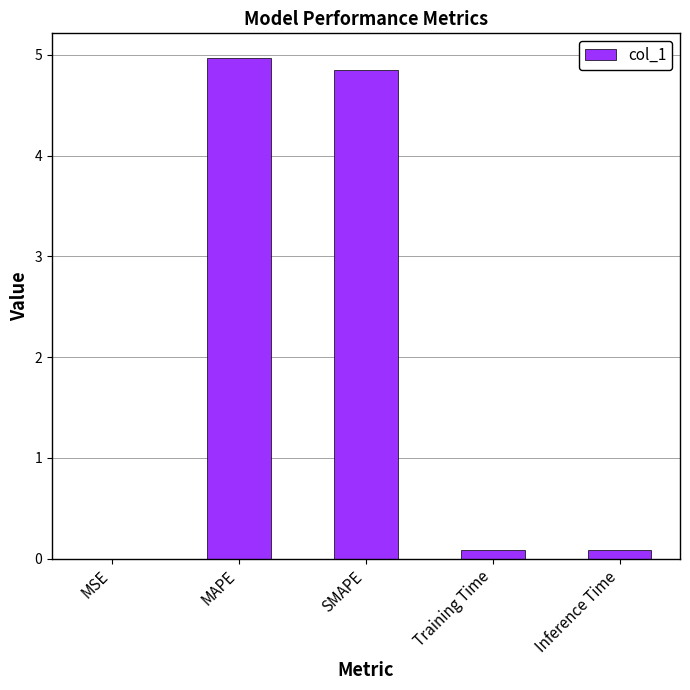

True or false: the data shows 4.8 at SMAPE.

True